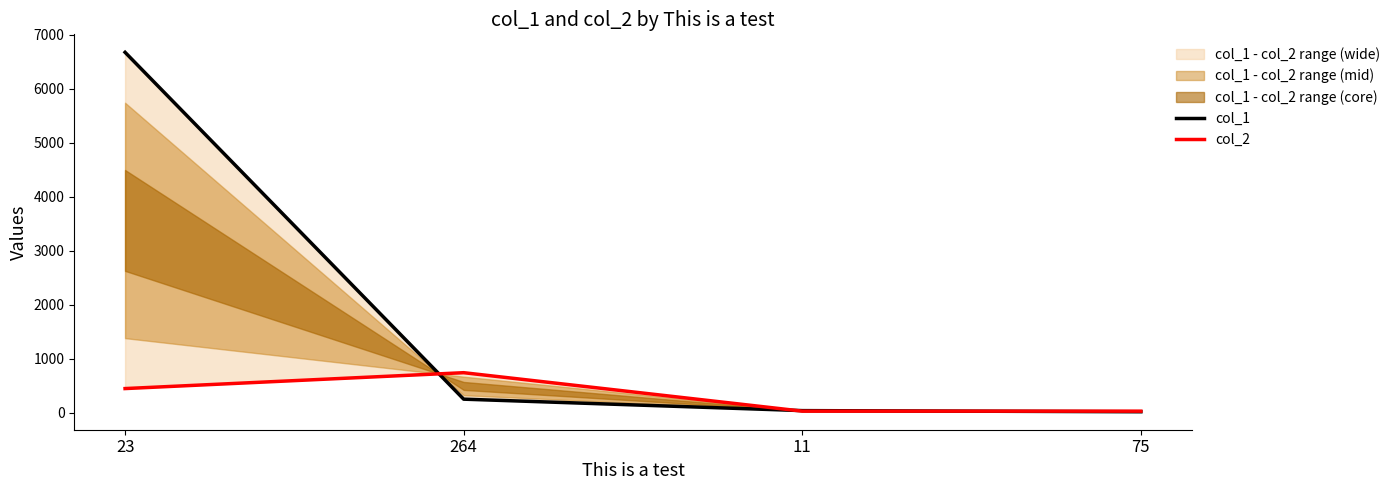

What is the label of the 4th point from the right?

23